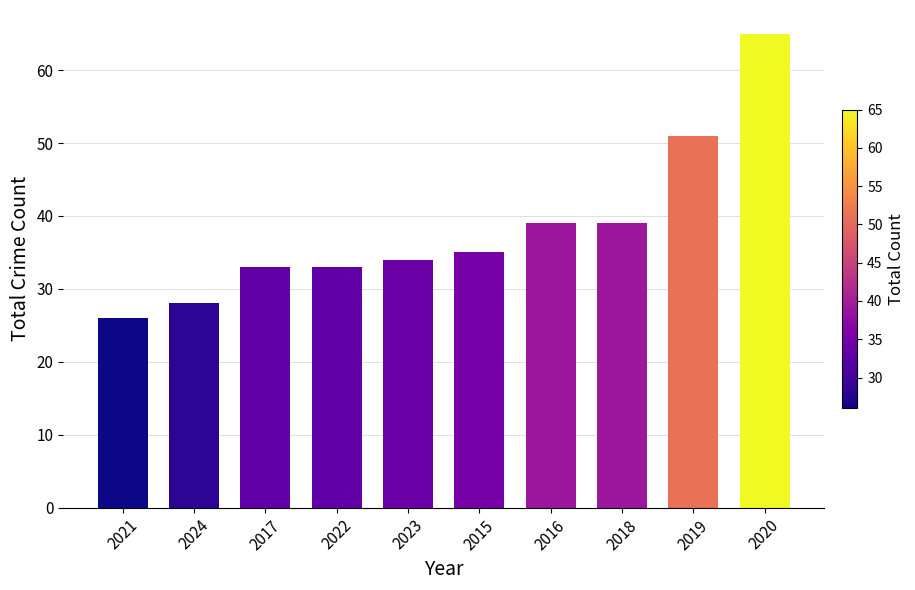

How many bars are there in total?

10